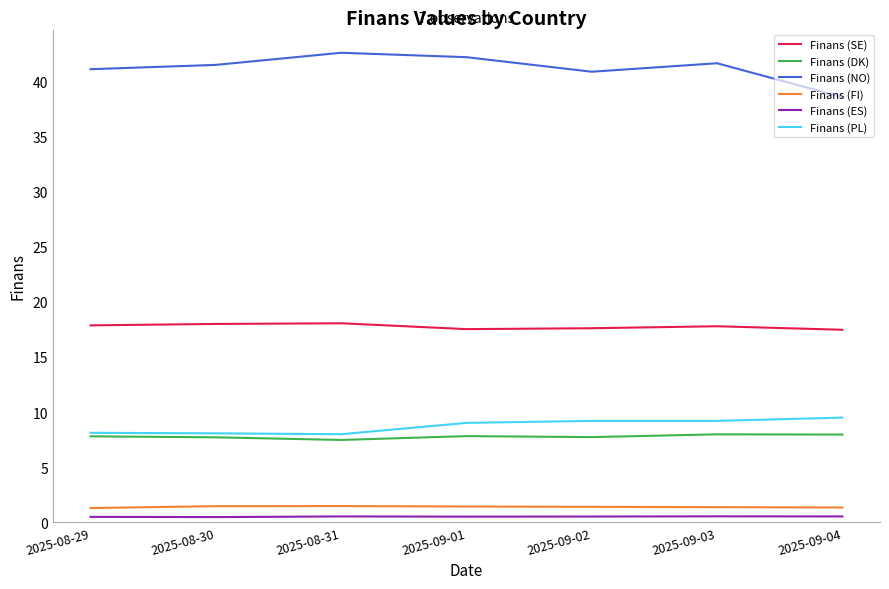

True or false: Finans (ES) and Finans (SE) cross at least once.

False